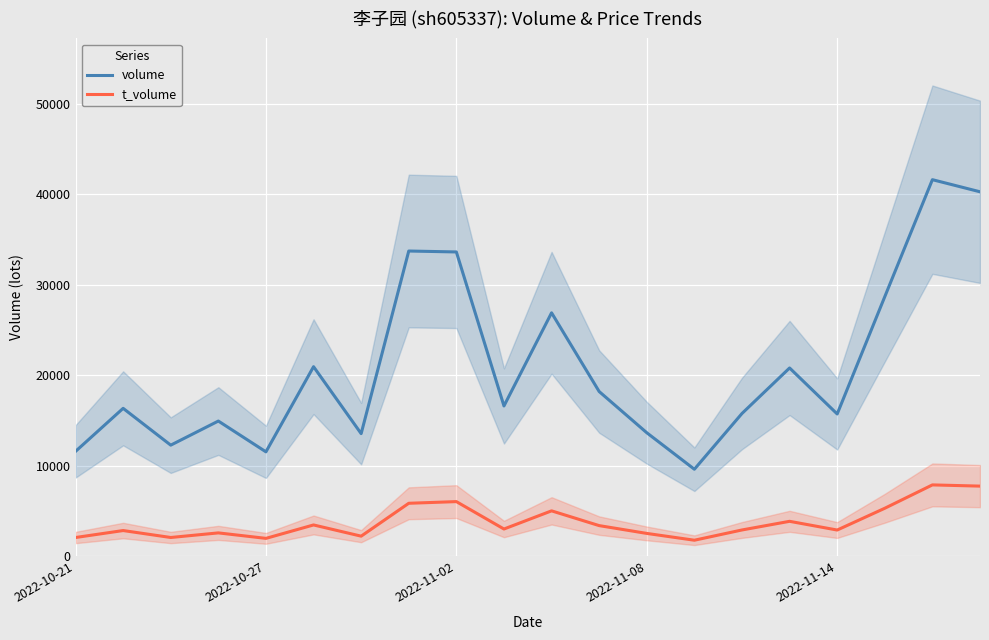

True or false: volume and t_volume intersect in this chart.

False